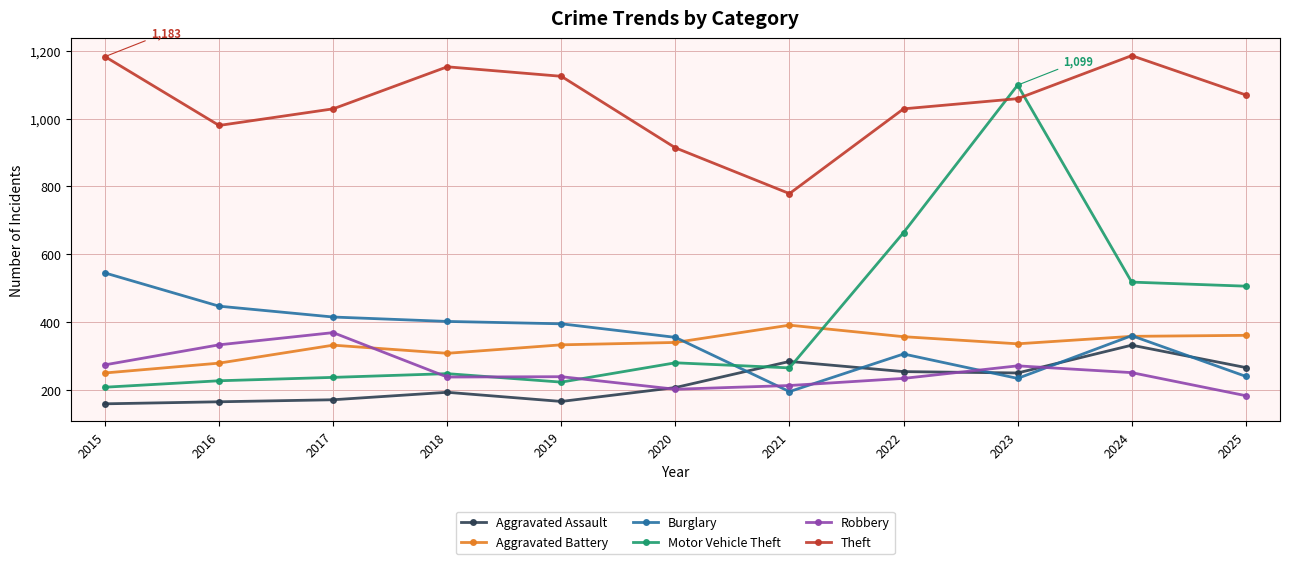

Does the chart display data point markers on the line(s)?

Yes